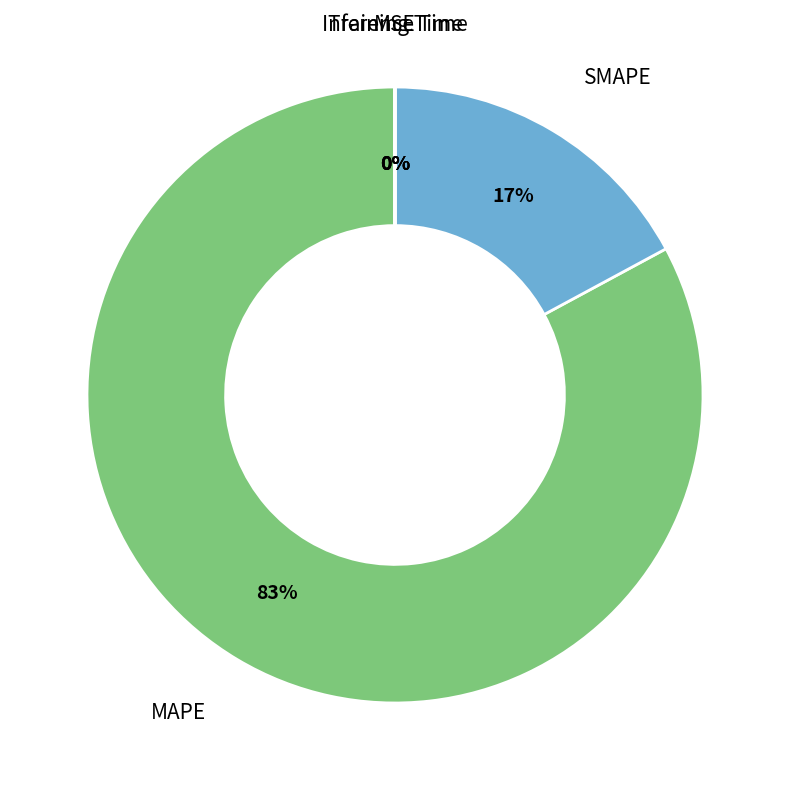

To the nearest percent, what is the average slice percentage?

20%